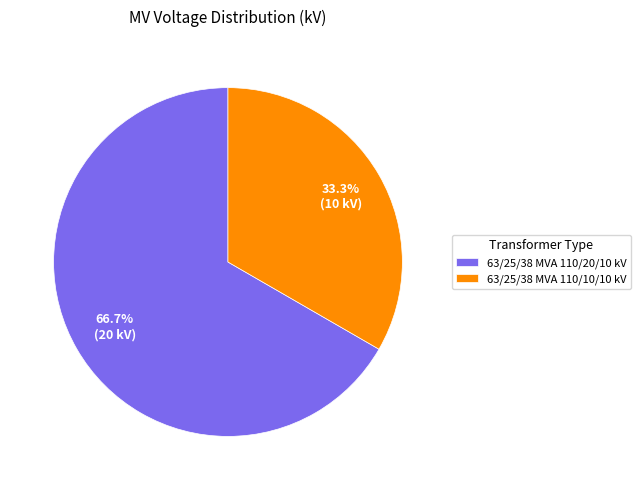

Which category accounts for the majority?

63/25/38 MVA 110/20/10 kV